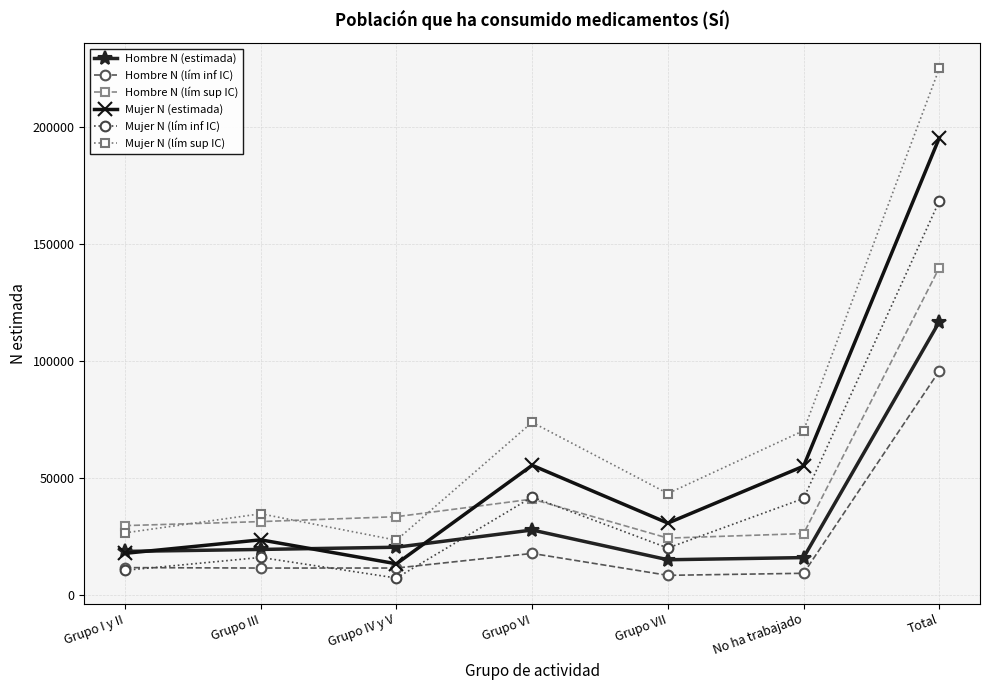

What is the maximum value for Mujer N (estimada)?

195206